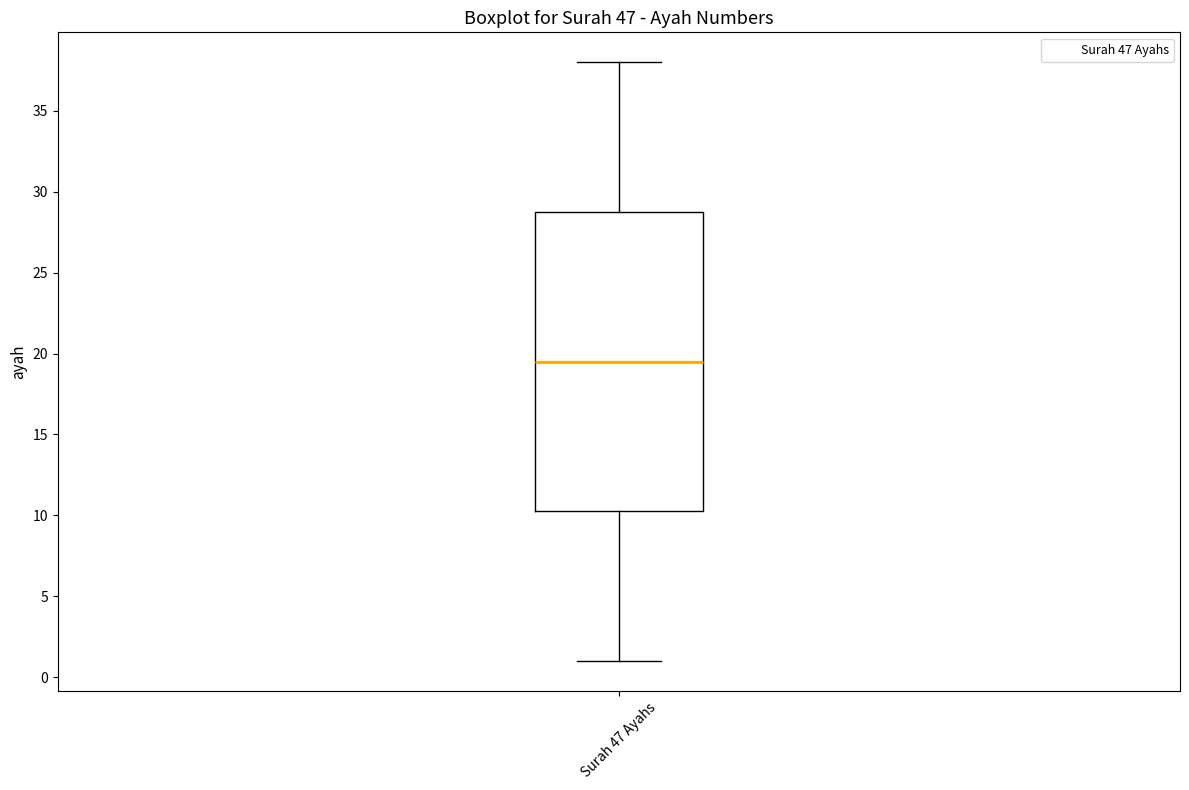

Where is the upper edge of the box for Surah 47 Ayahs on the y-axis? The values are not printed on the chart, so give them approximately, as read against the axis.

29.0